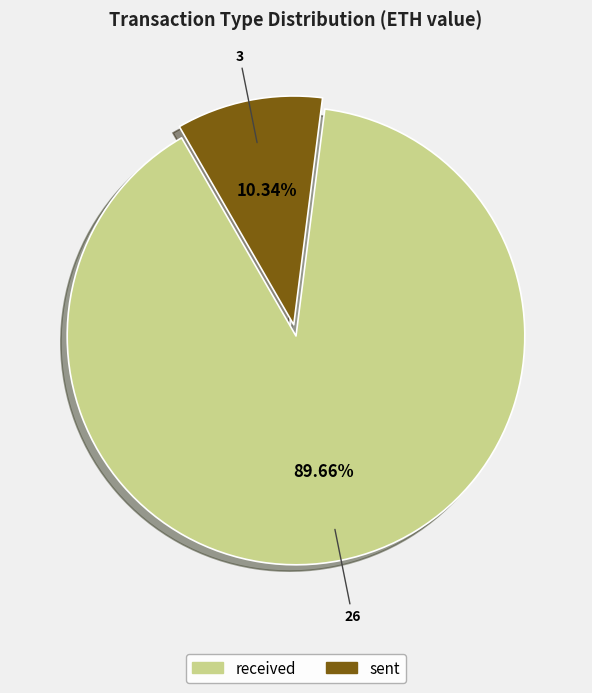

True or false: received accounts for 90% of the total.

True